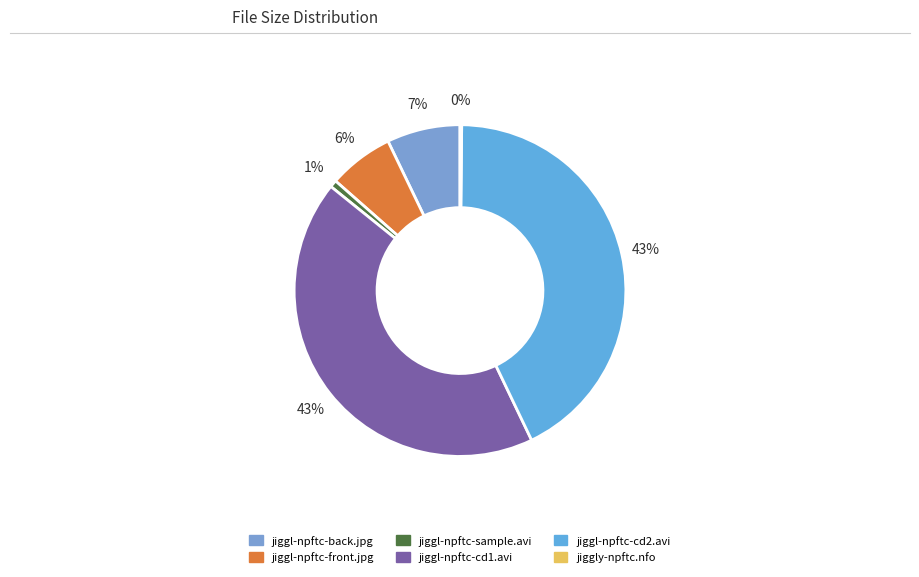

What is the largest slice in the pie chart?

jiggl-npftc-cd1.avi